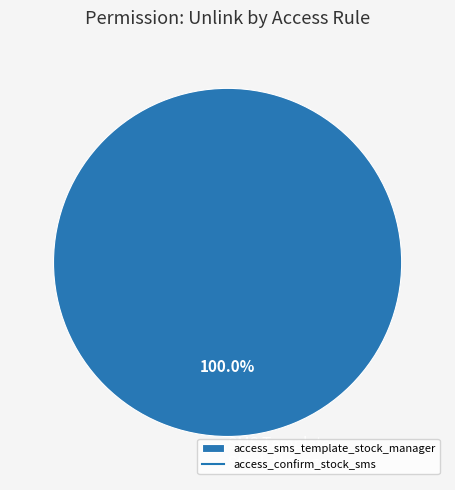

How many slices are in this pie chart?

1